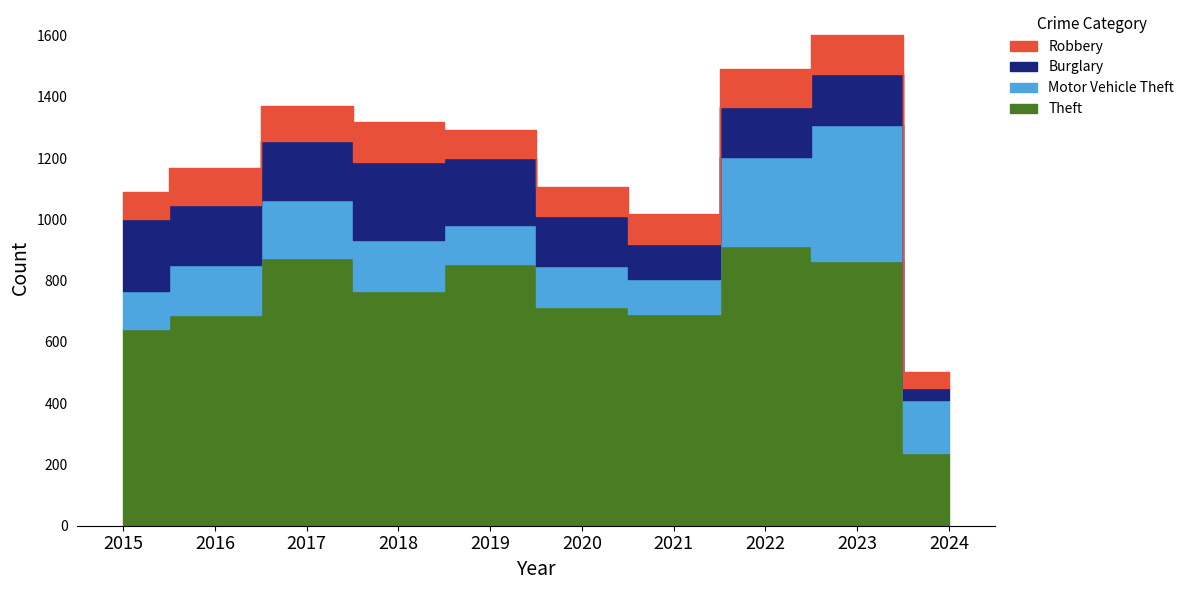

True or false: Robbery has more than 2 points higher than both neighbors.

True